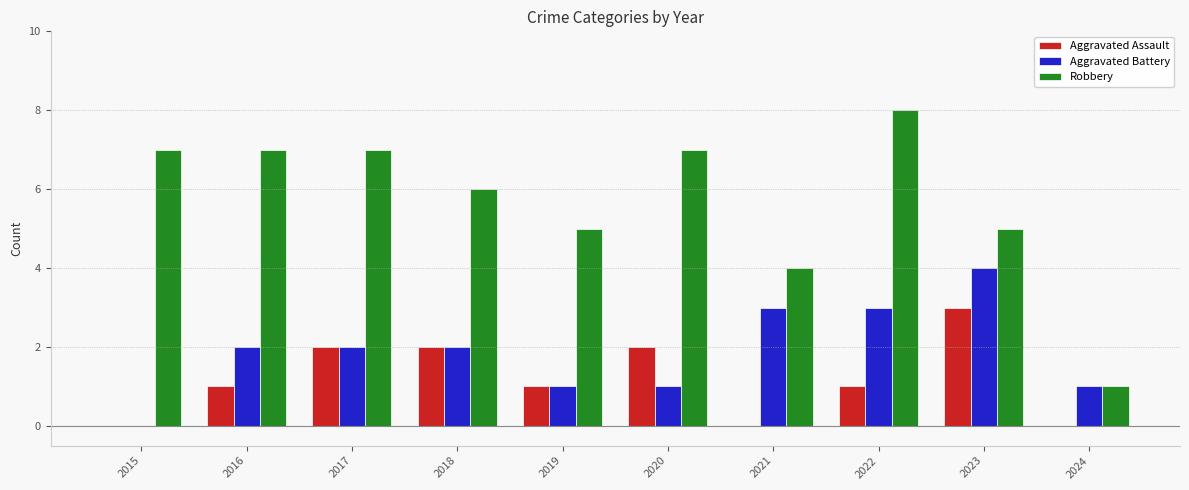

Are the bars grouped side by side (vs. stacked)?

Yes